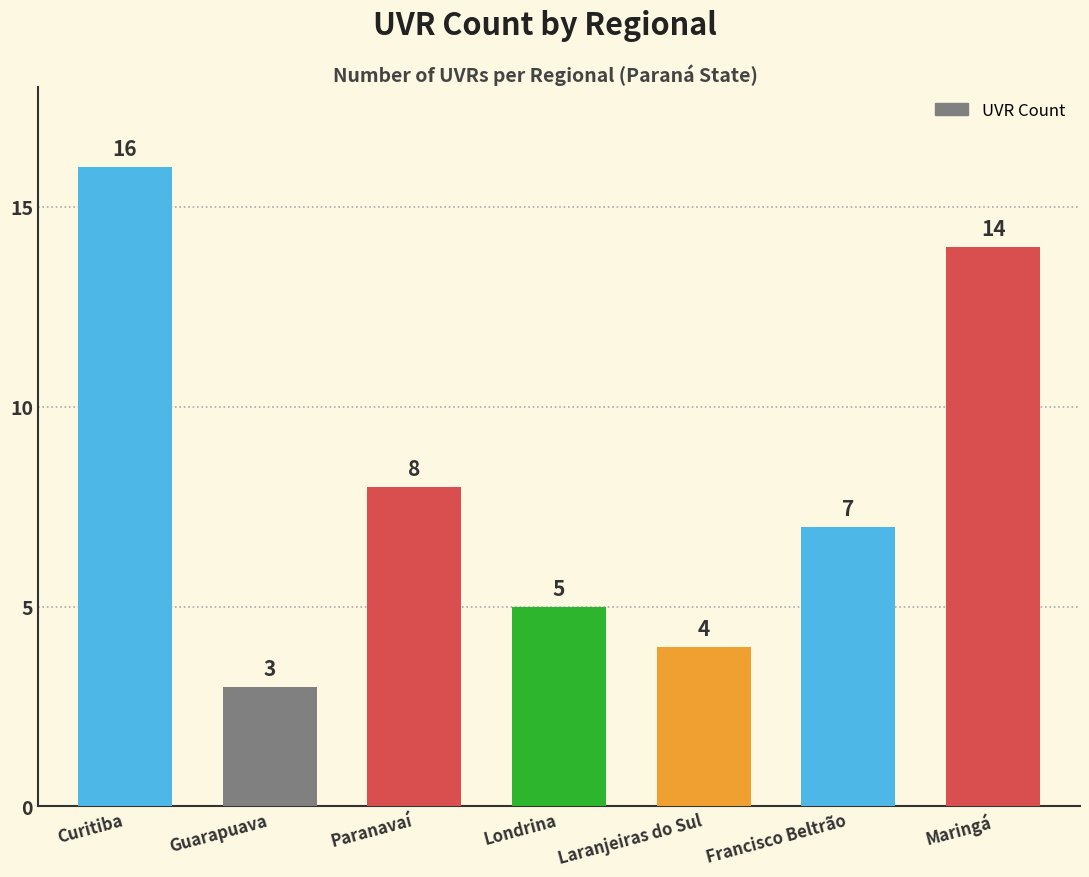

Which label corresponds to the smallest value in the chart?

Guarapuava